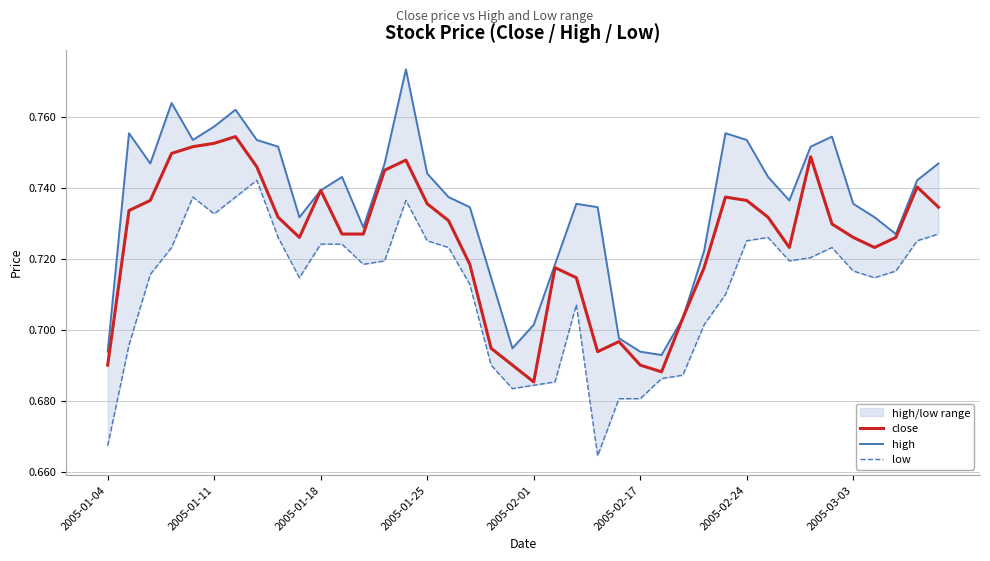

How many data points does each series have?

40